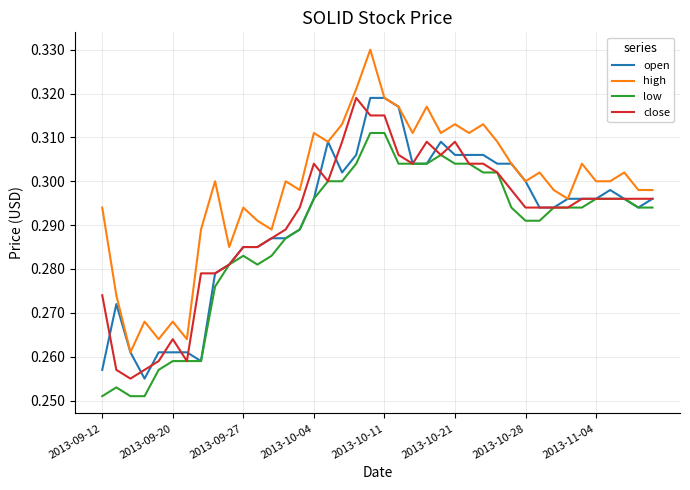

True or false: close and high intersect in this chart.

False